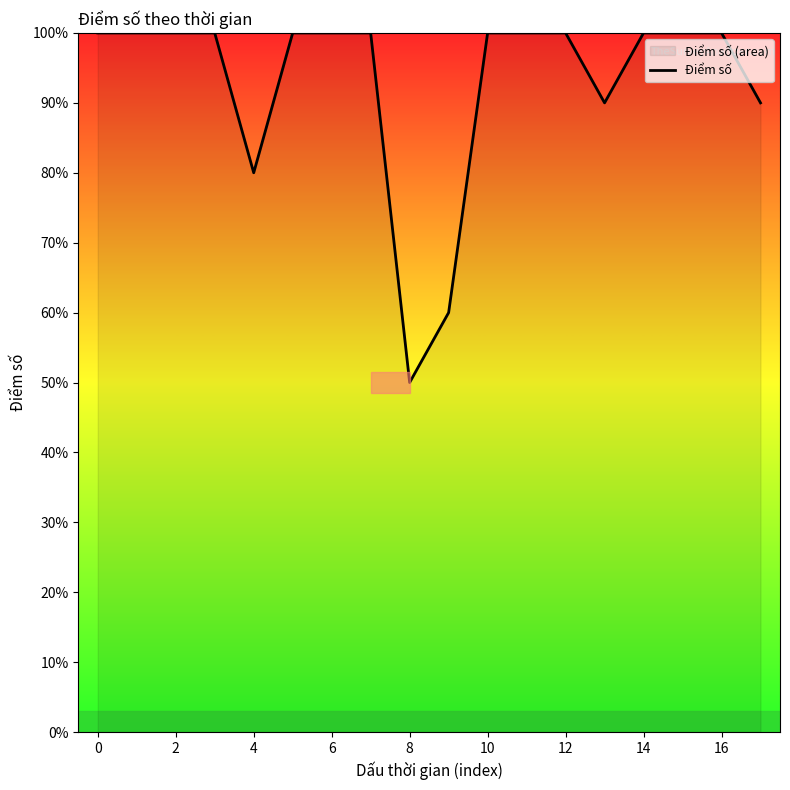

What is the value of the 3rd point from the left?

10